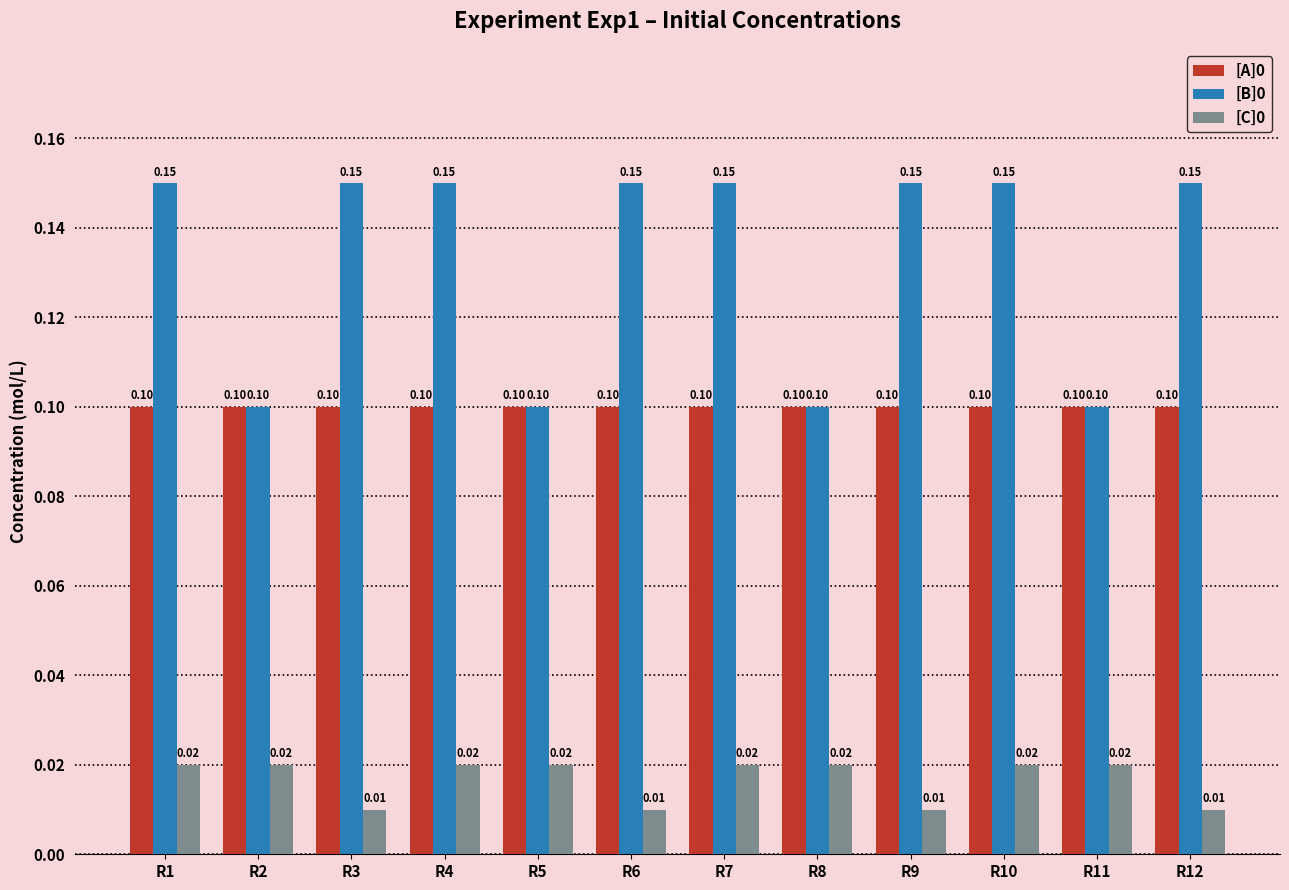

What is the sum of all [B]0 values?

1.6